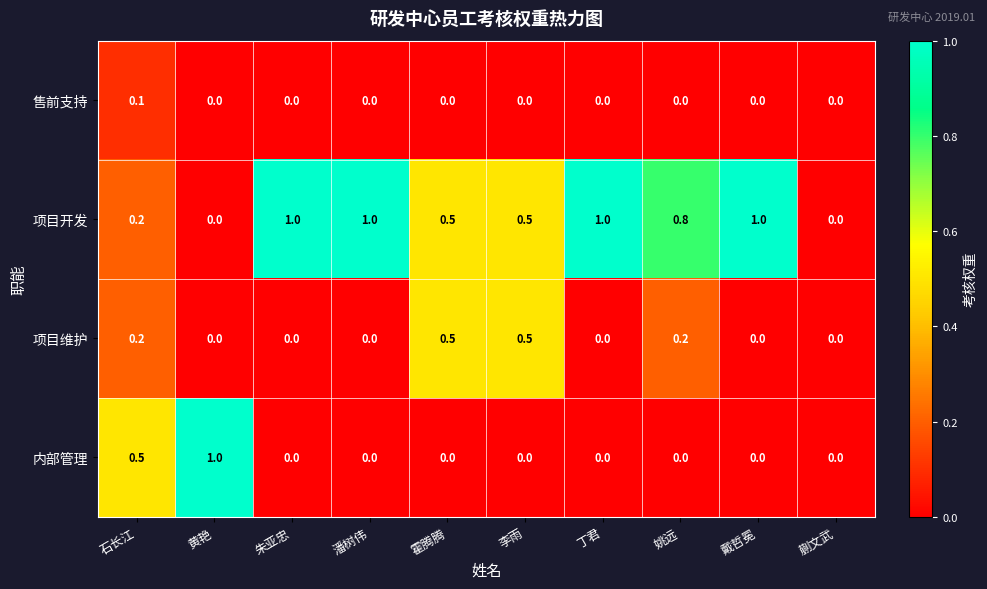

Is it true that 售前支持 equals 0.1 at 石长江?

True